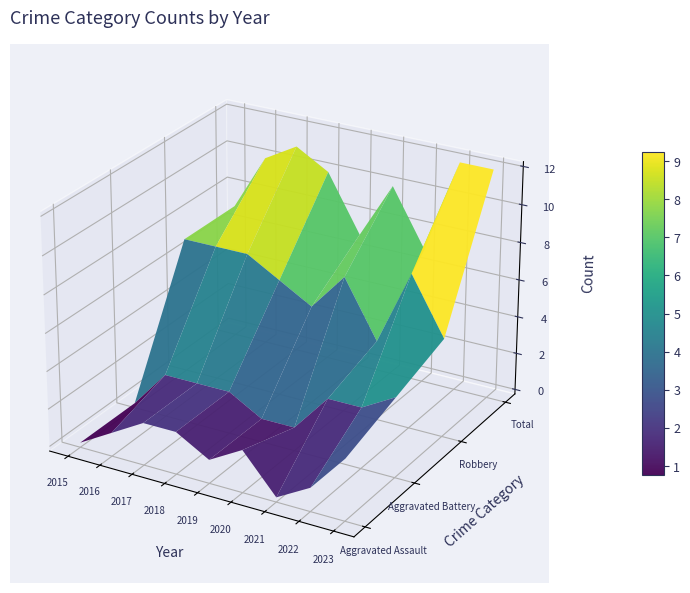

How many values in the Total series exceed 10?

3